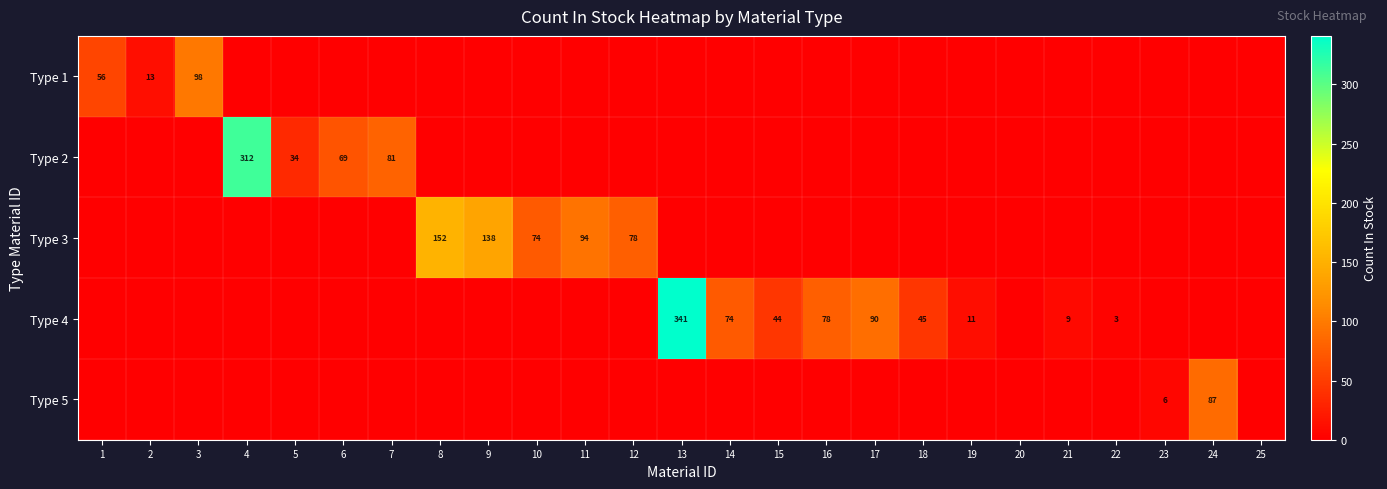

The value of Type 3 at 9 is 138. True or false?

True